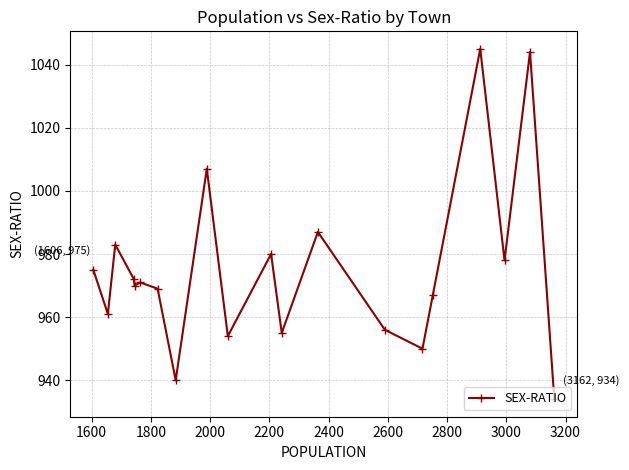

What is the sum of all values?

19498